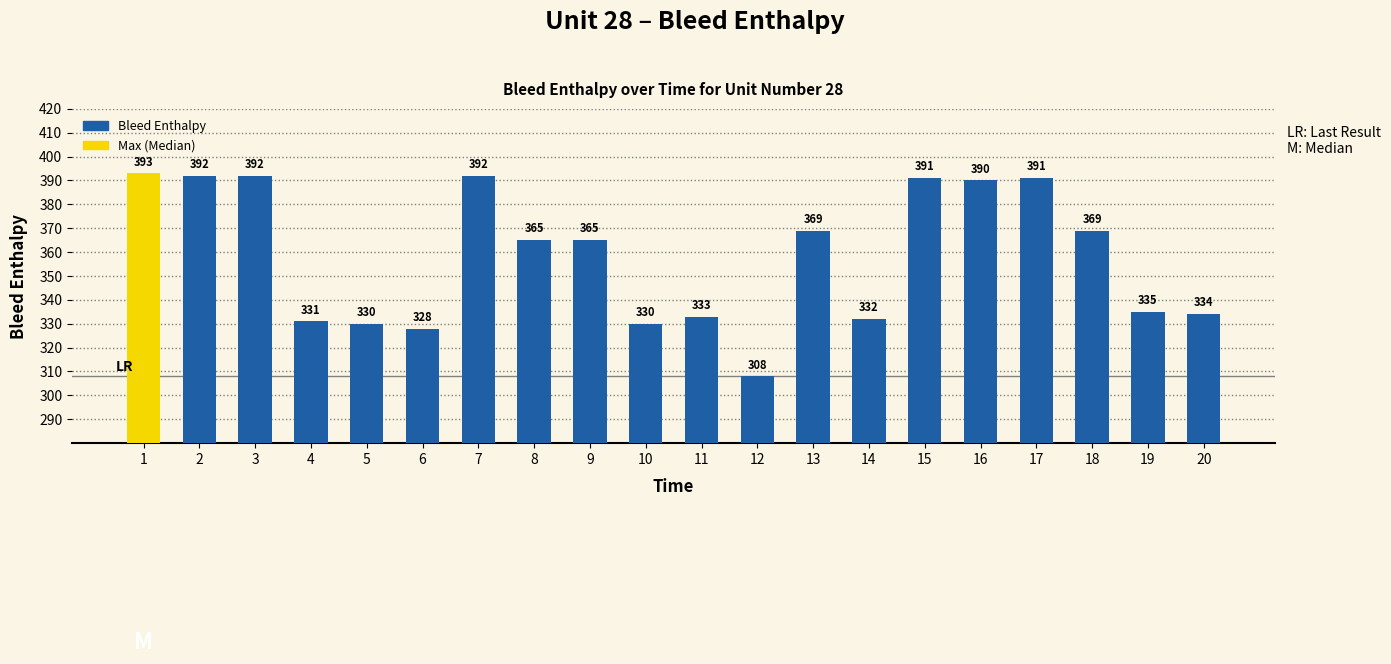

Which label corresponds to the smallest value in the chart?

12